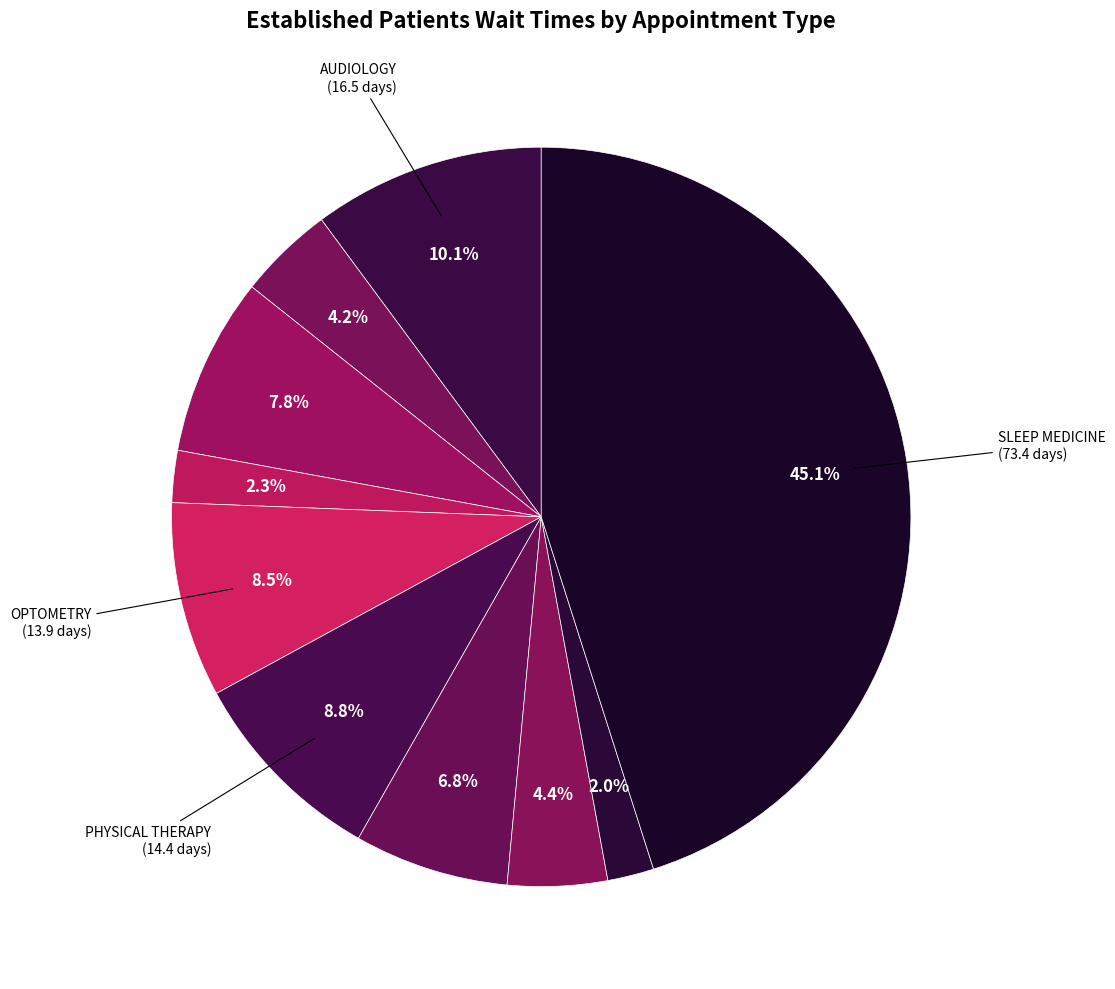

Count the number of slices in the pie.

10